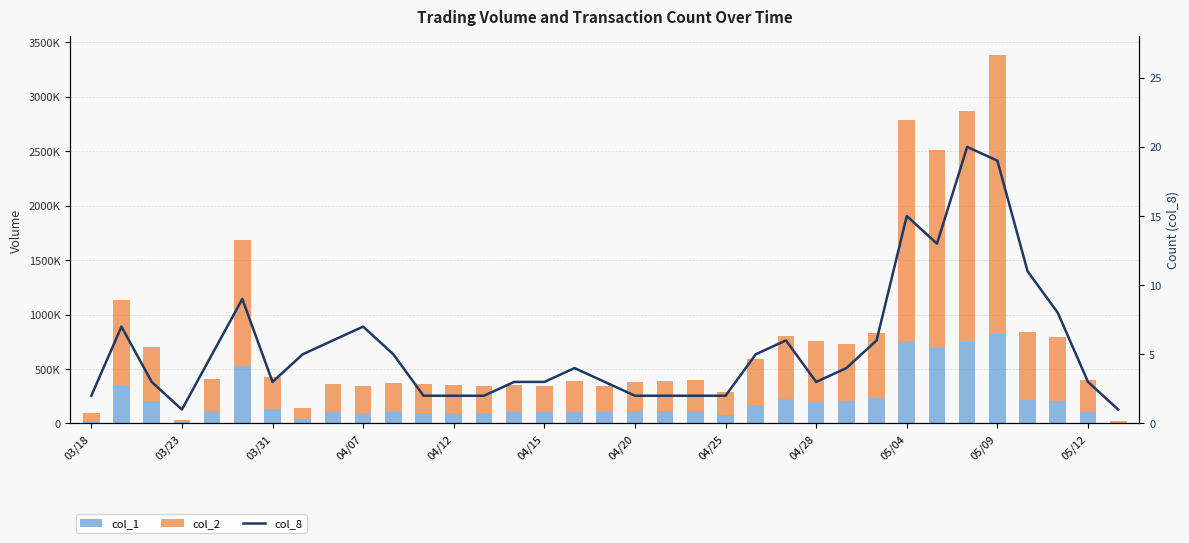

What is the sum of all col_8 values?

194